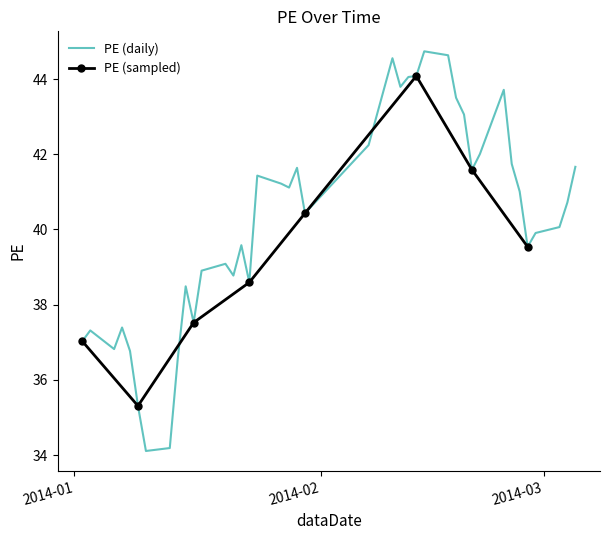

What is the label of the 35th point from the left?

2014-02-26